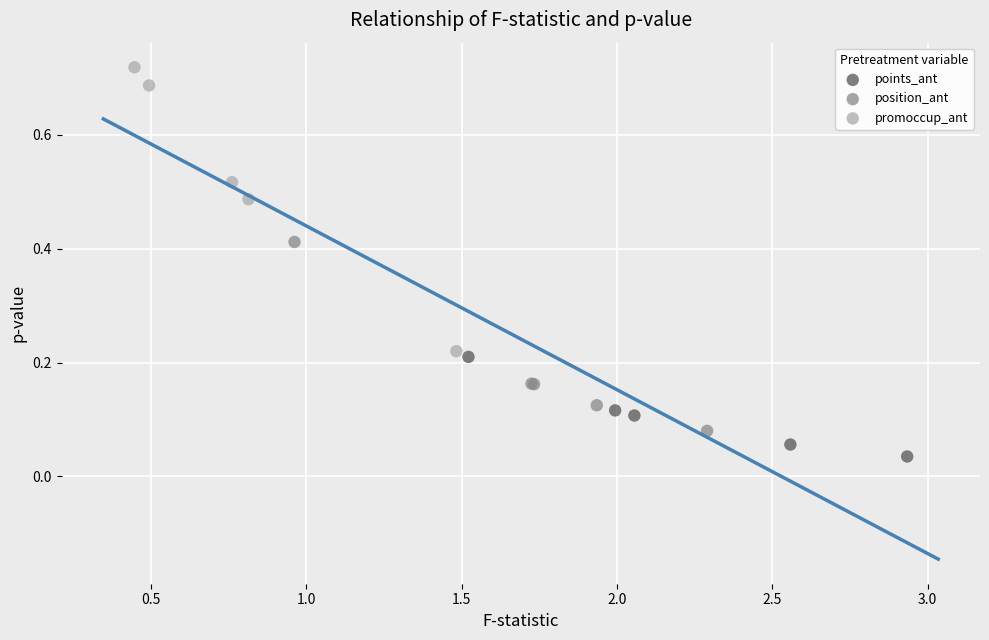

What are all the series names shown in the legend?

points_ant, position_ant, promoccup_ant